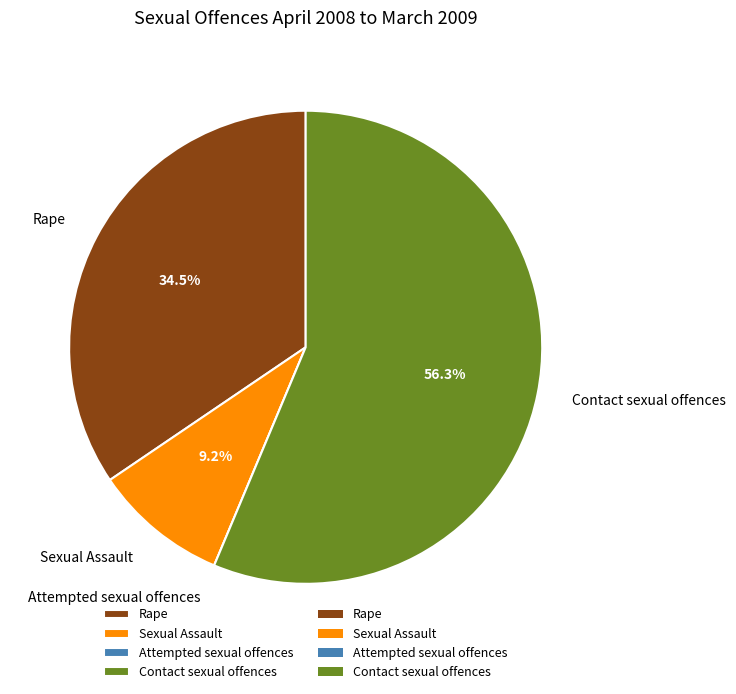

What percentage do Contact sexual offences and Sexual Assault together represent?

65.5%